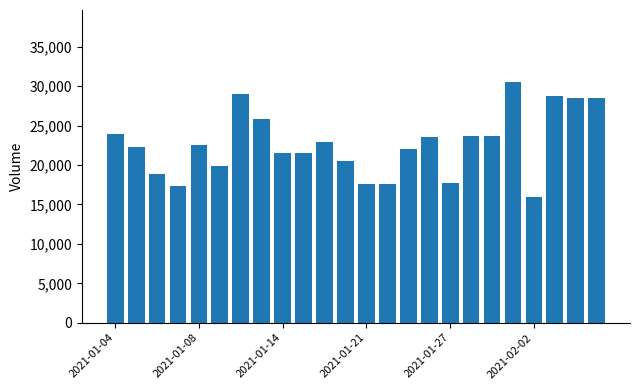

What is the average value?

22685